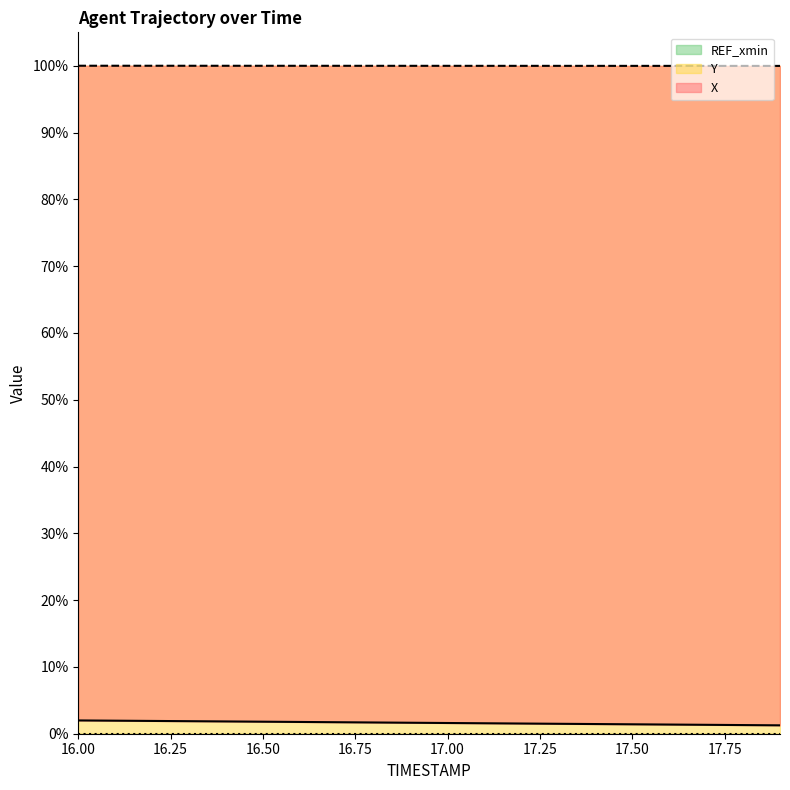

The Y series shows 24.4 at 17.00. True or false?

False